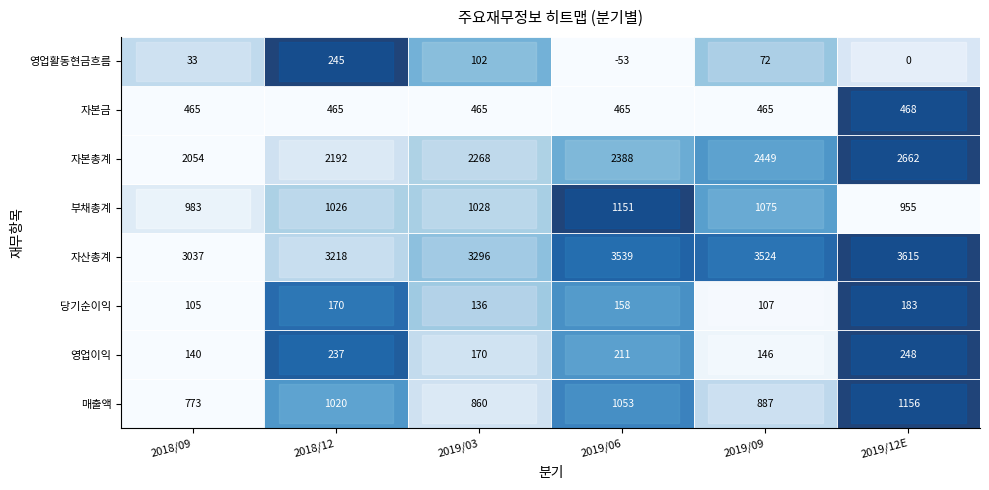

What is the difference between the highest and lowest values at 2018/12?

3048